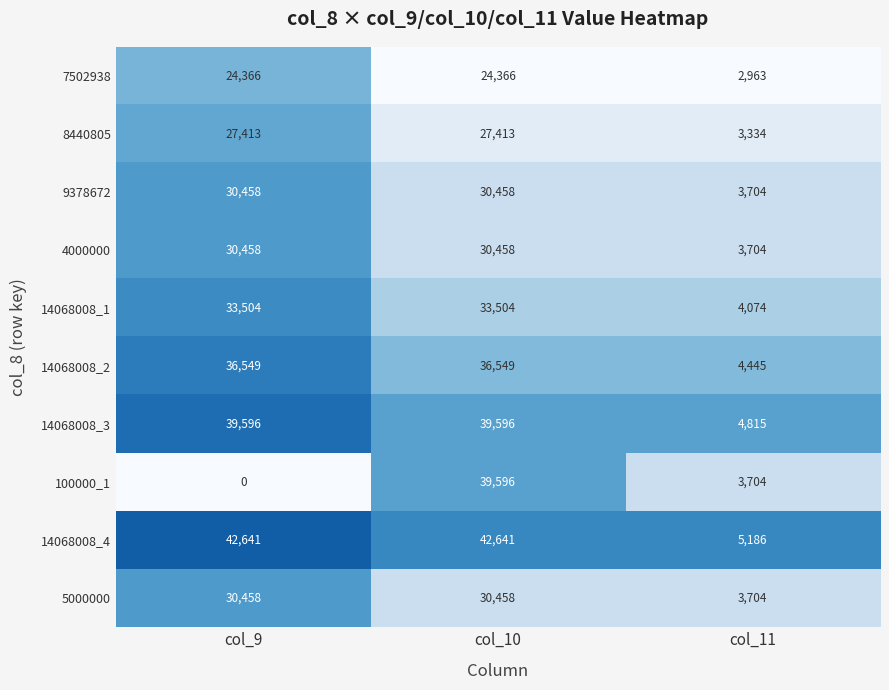

Reading right to left, what are all the values shown in this chart?

7502938: 2963	24366	24366
8440805: 3334	27413	27413
9378672: 3704	30458	30458
4000000: 3704	30458	30458
14068008_1: 4074	33504	33504
14068008_2: 4445	36549	36549
14068008_3: 4815	39596	39596
100000_1: 3704	39596	0
14068008_4: 5186	42641	42641
5000000: 3704	30458	30458